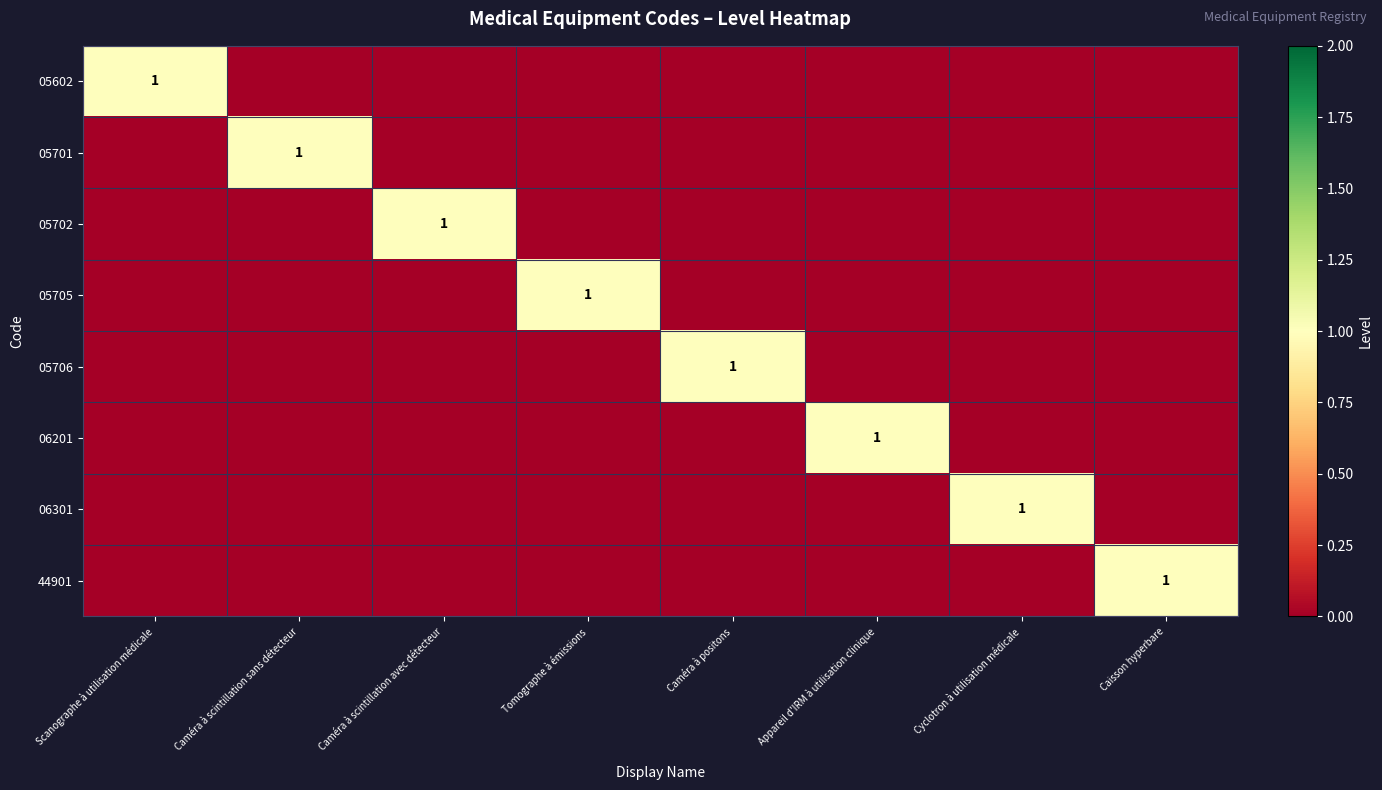

How many categories are shown in the chart?

8